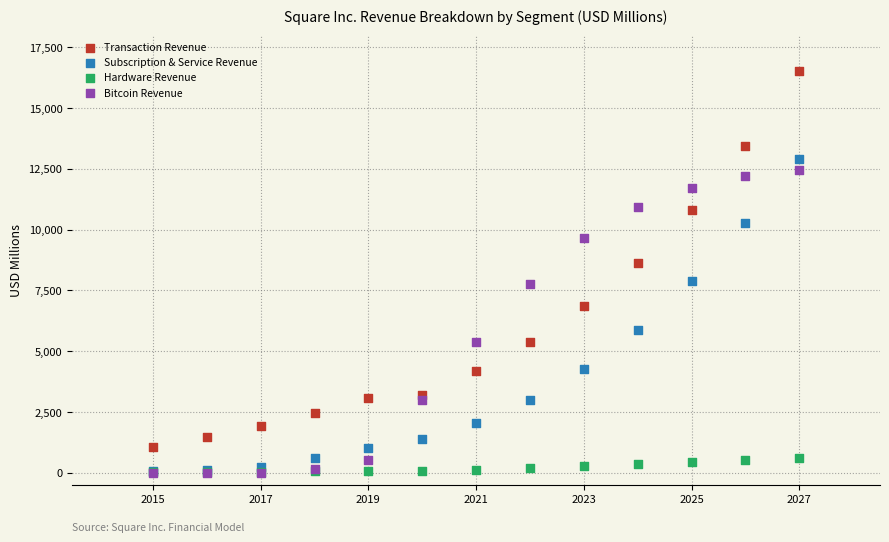

Which series reaches the maximum Y coordinate?

Transaction Revenue